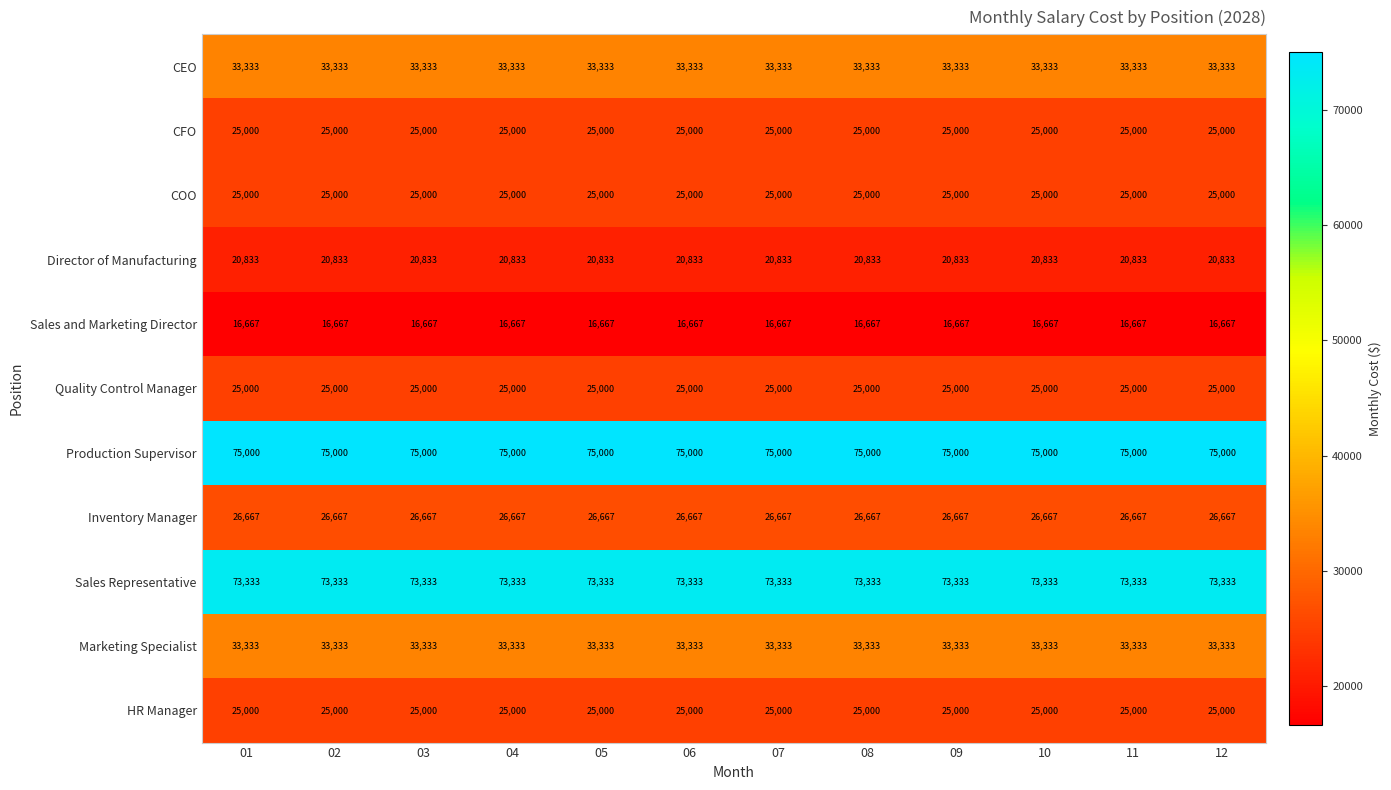

What is the difference between the highest and lowest values at 09?

58333